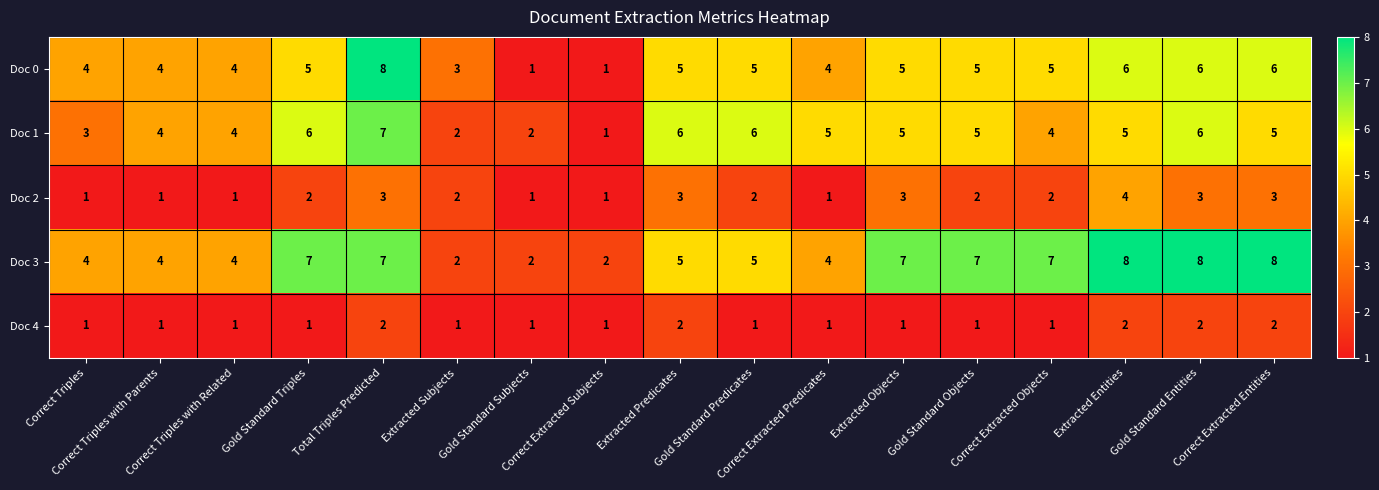

What is the difference between the maximum and minimum values in the Doc 3 series?

6